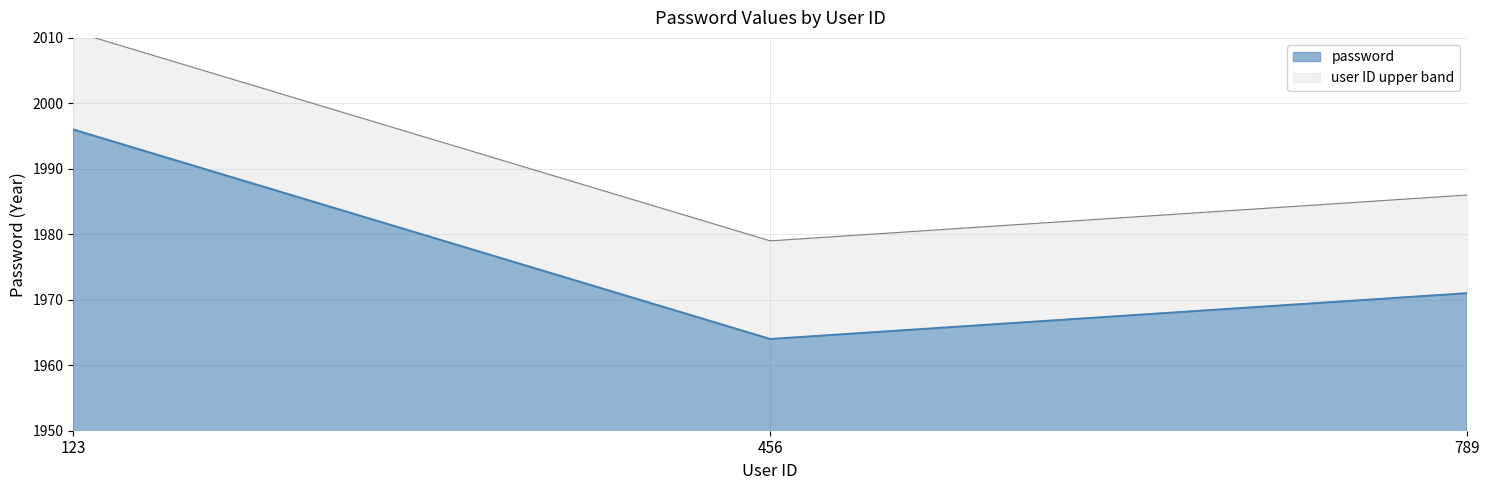

Rank the categories by value from highest to lowest.

123, 789, 456